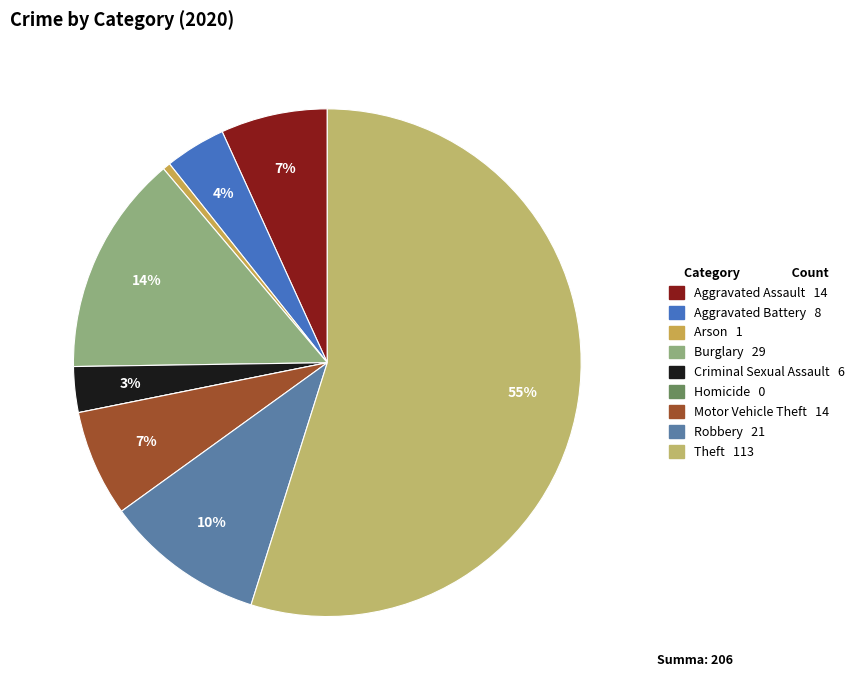

Is there a majority slice in this chart?

Yes